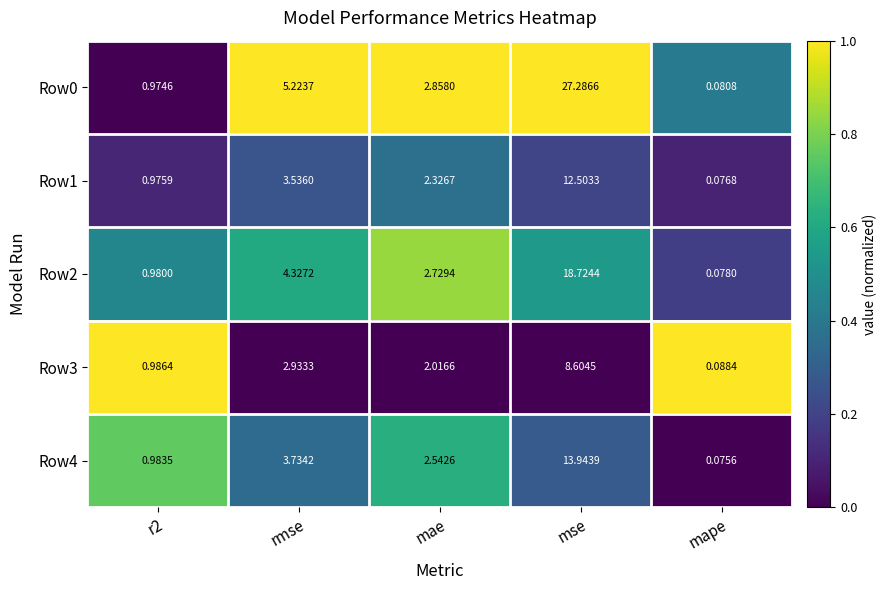

At which label does Row4 first exceed 2?

rmse